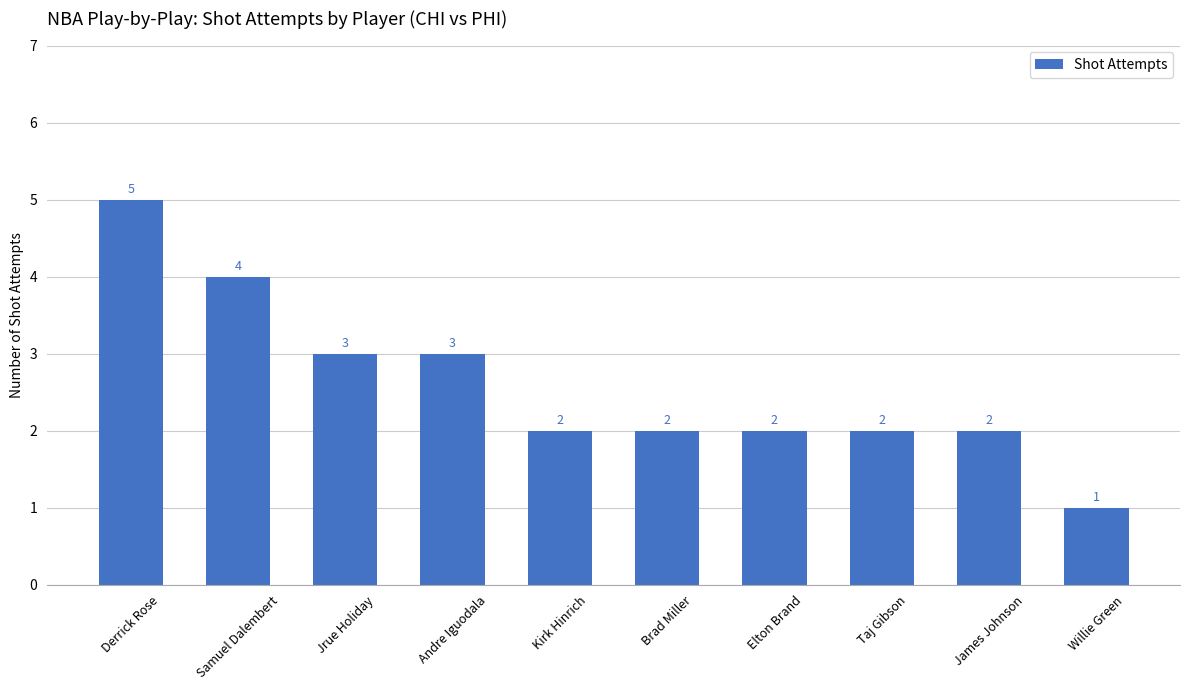

Reading right to left, what are all the values shown in this chart?

Willie Green=1	James Johnson=2	Taj Gibson=2	Elton Brand=2	Brad Miller=2	Kirk Hinrich=2	Andre Iguodala=3	Jrue Holiday=3	Samuel Dalembert=4	Derrick Rose=5